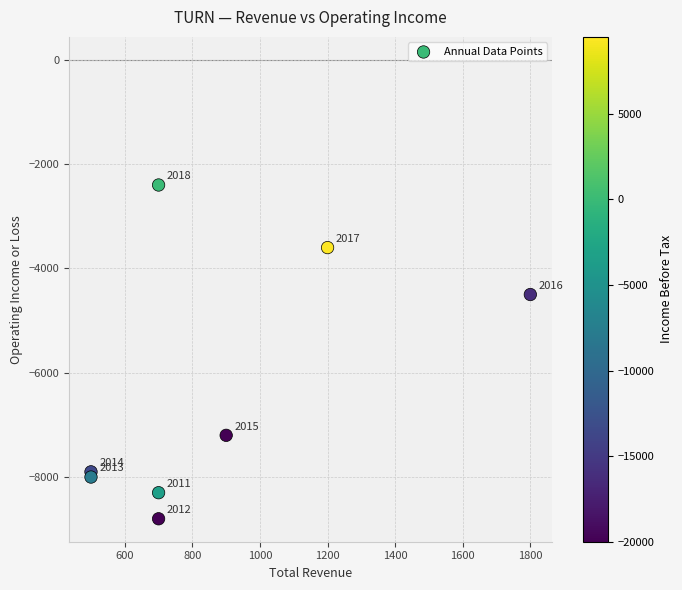

What Y value in the scatter plot is closest to -5600?

-4500